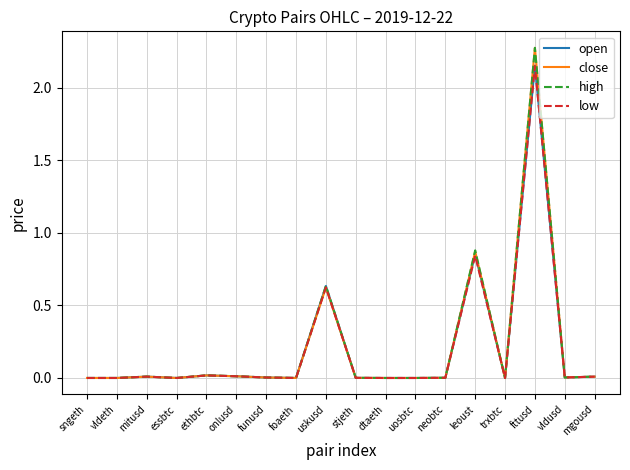

Where is close nearest to the value 1?

leoust